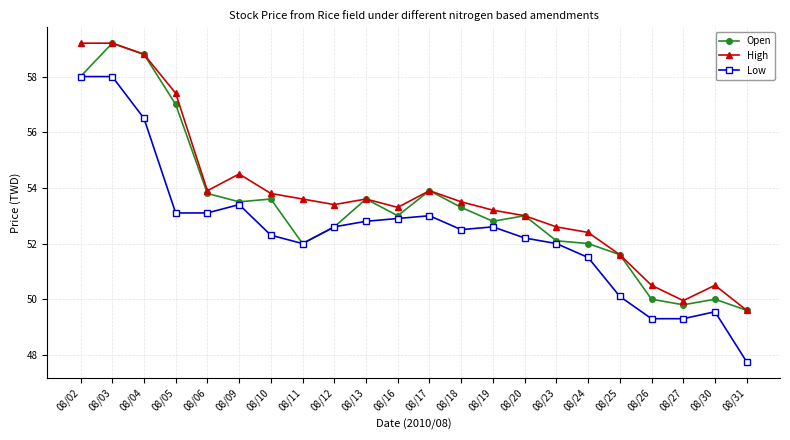

True or false: Low has more than 2 interior local peaks.

True